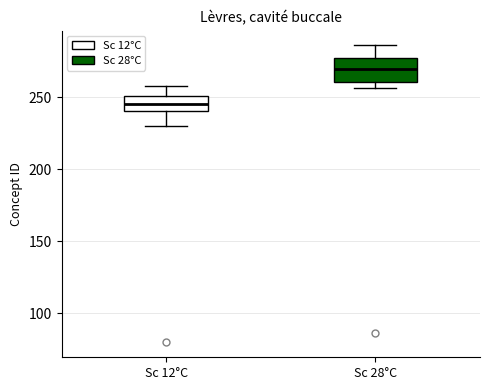

Where is the lower edge of the box for Sc 12°C on the y-axis? The values are not printed on the chart, so give them approximately, as read against the axis.

240